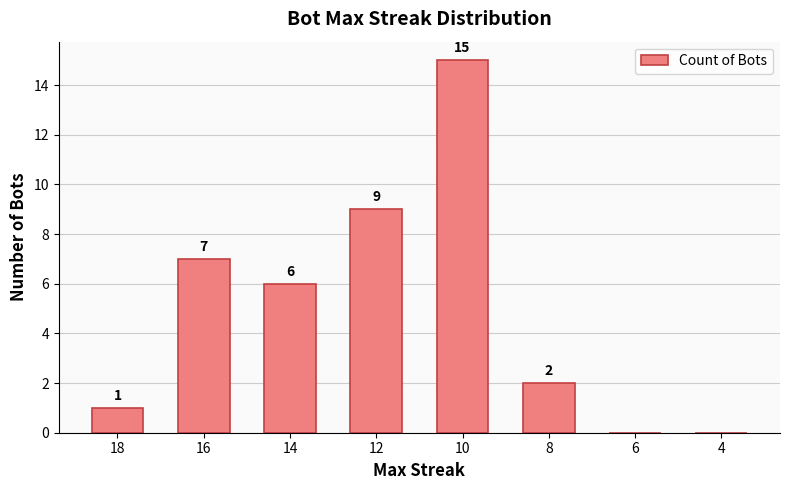

Where does the data first go above 6?

16